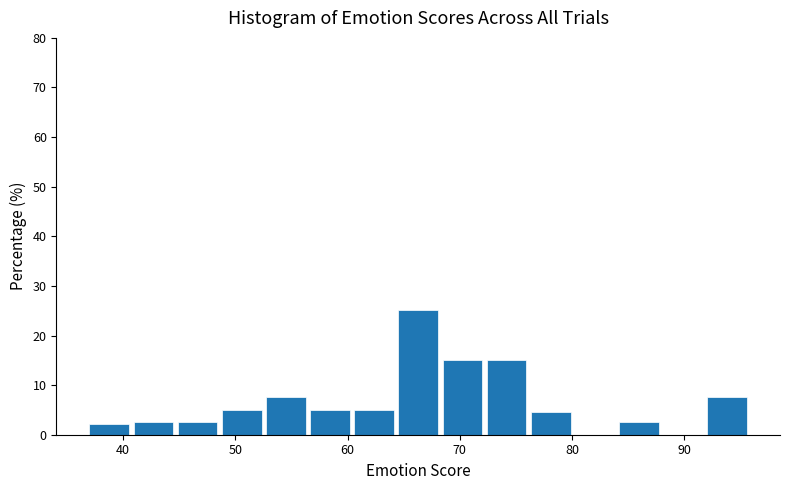

Around what value on the x-axis is the tallest bar? Give the approximate position of its centre, as read against the axis.

66